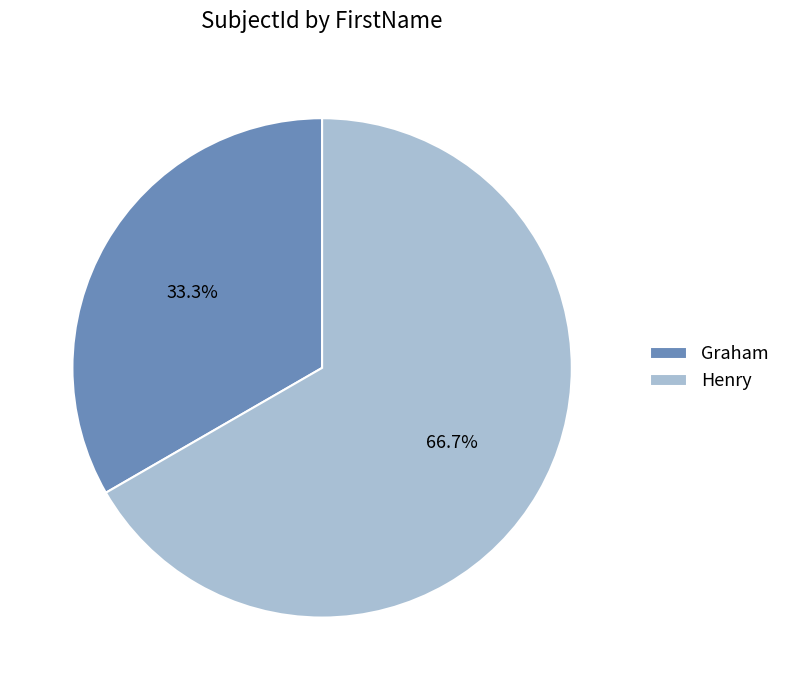

How many slices are in this pie chart?

2